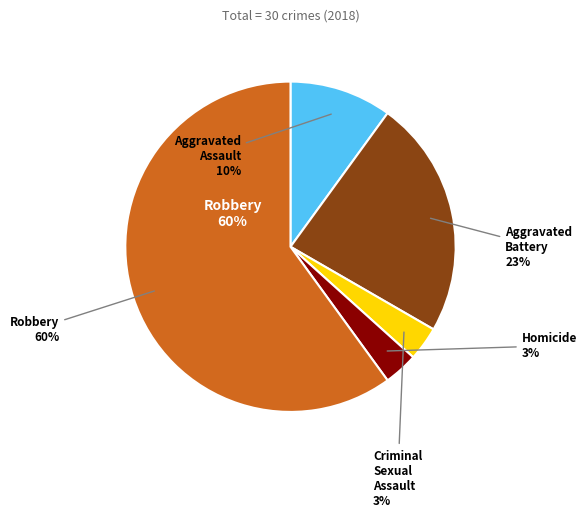

The Aggravated Assault slice represents 10% of the pie. True or false?

True